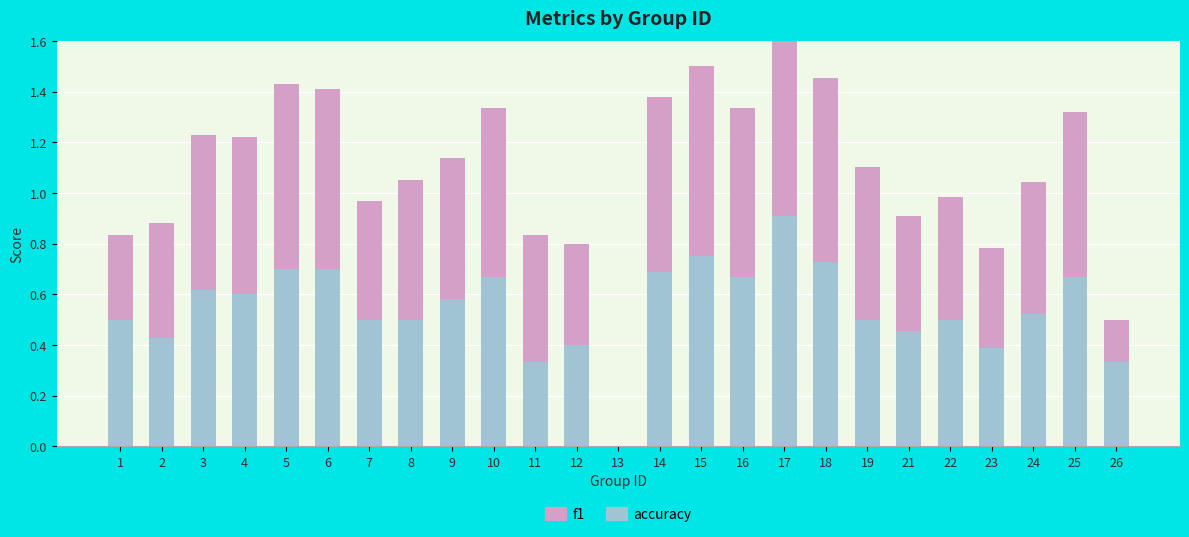

The accuracy series shows 0.7 at 14. True or false?

True